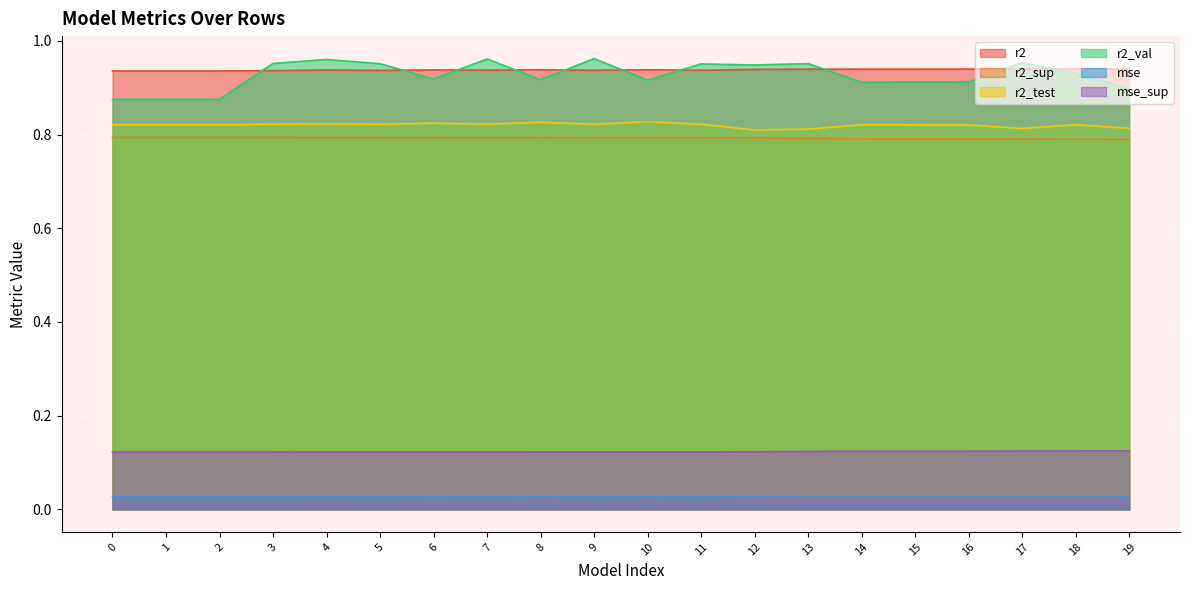

What is the value of the r2_val point at the 3rd from the left?

0.9